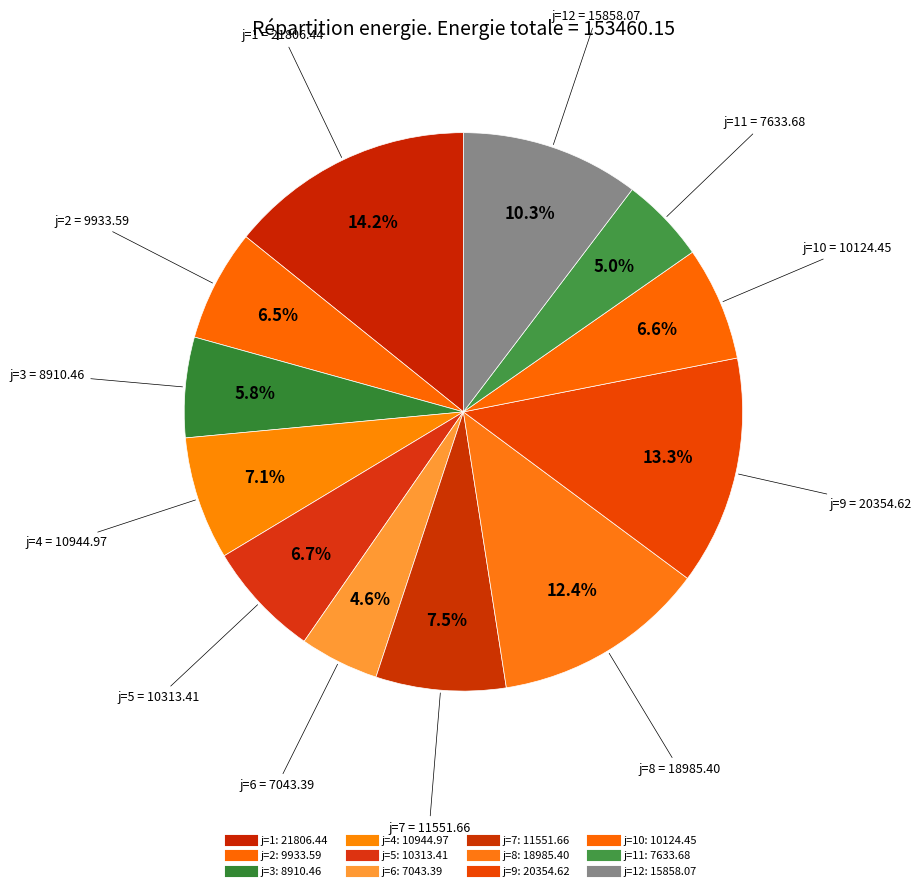

How many slices are in this pie chart?

12